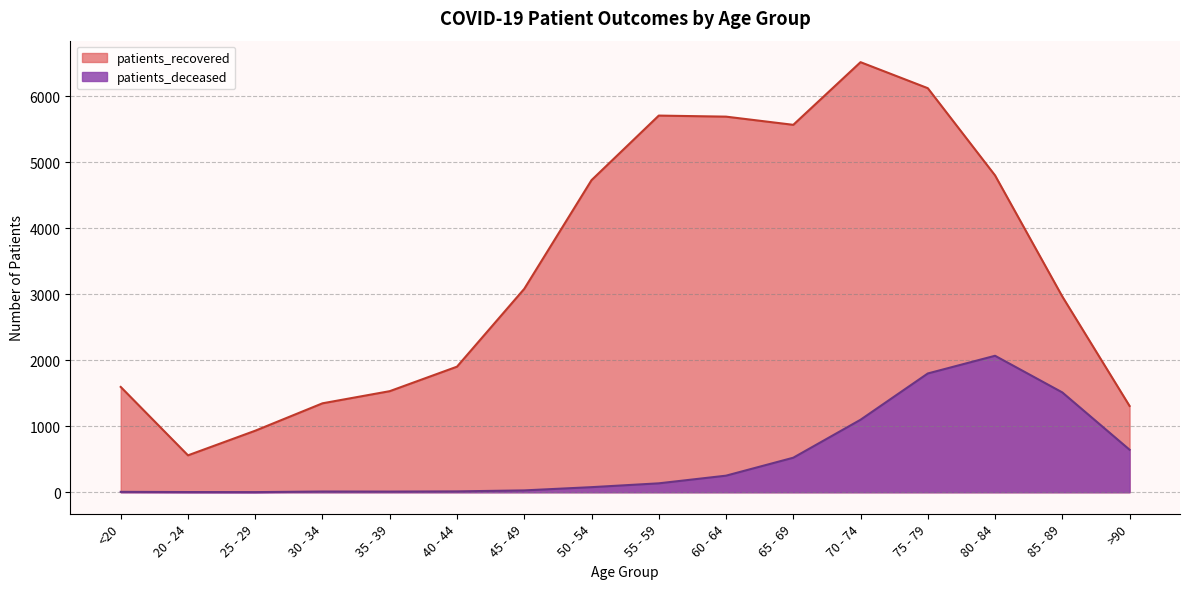

How many values in the patients_recovered series are below 3081?

8